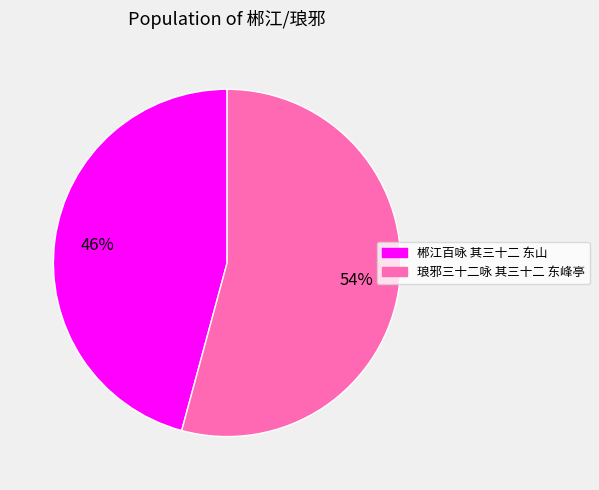

Which category has the smallest portion of the pie?

郴江百咏 其三十二 东山